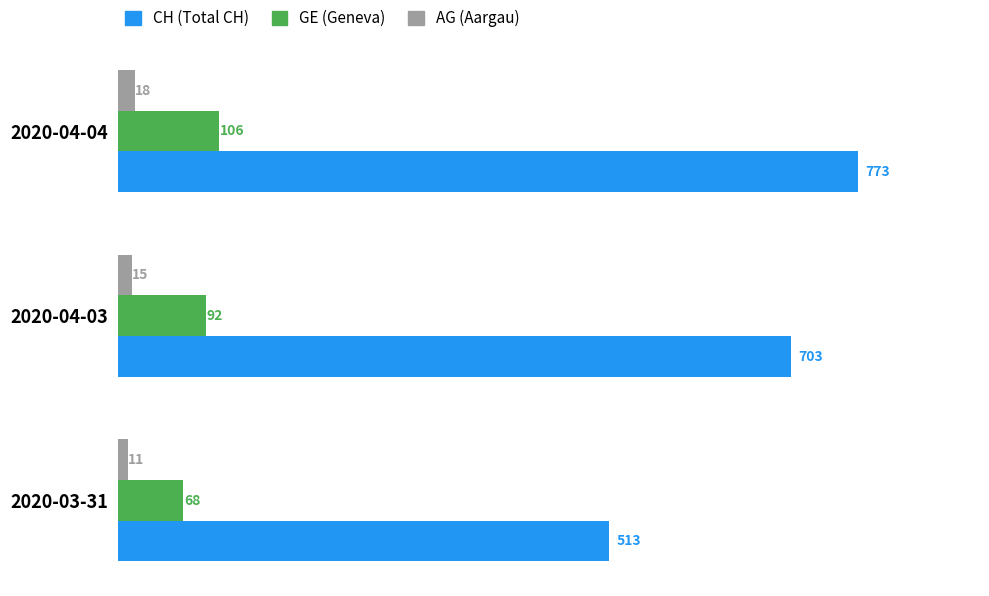

How many categories are shown in the chart?

3